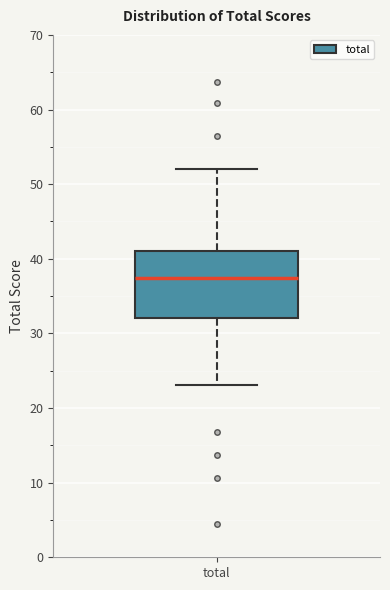

Transcribe this box plot: give where the median line is, the range the box spans, and where the two whiskers end, as read against the y-axis. The values are not printed on the chart, so give them approximately, as read against the axis.

median 37, box 32 to 41, whiskers 23 to 52